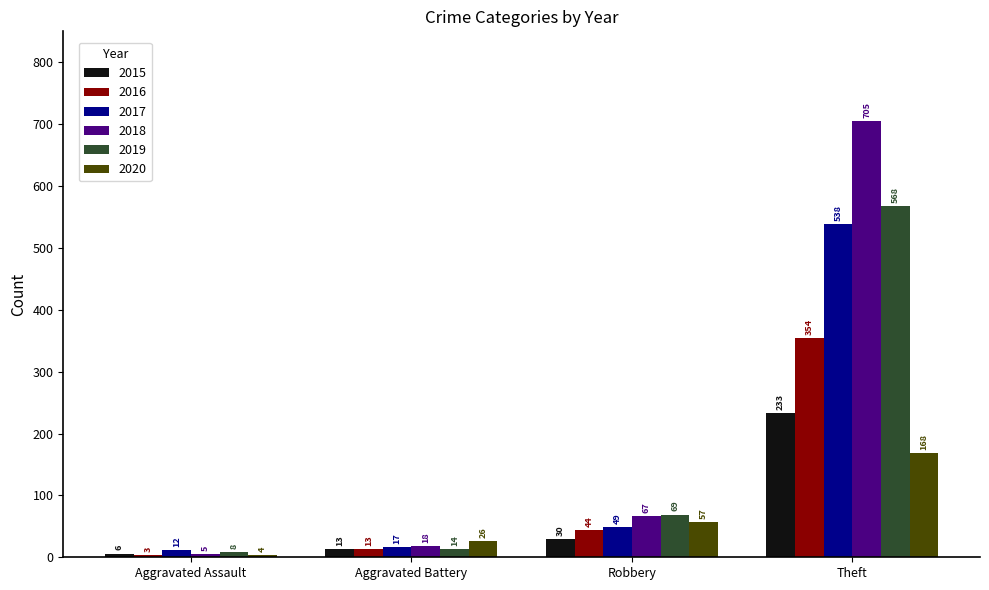

Which series has the largest range (max minus min)?

2018